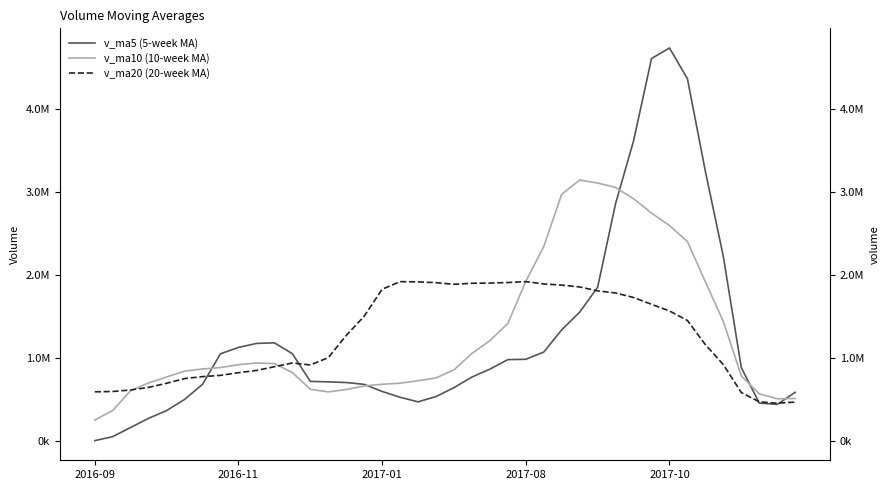

How many series are shown in this chart?

3